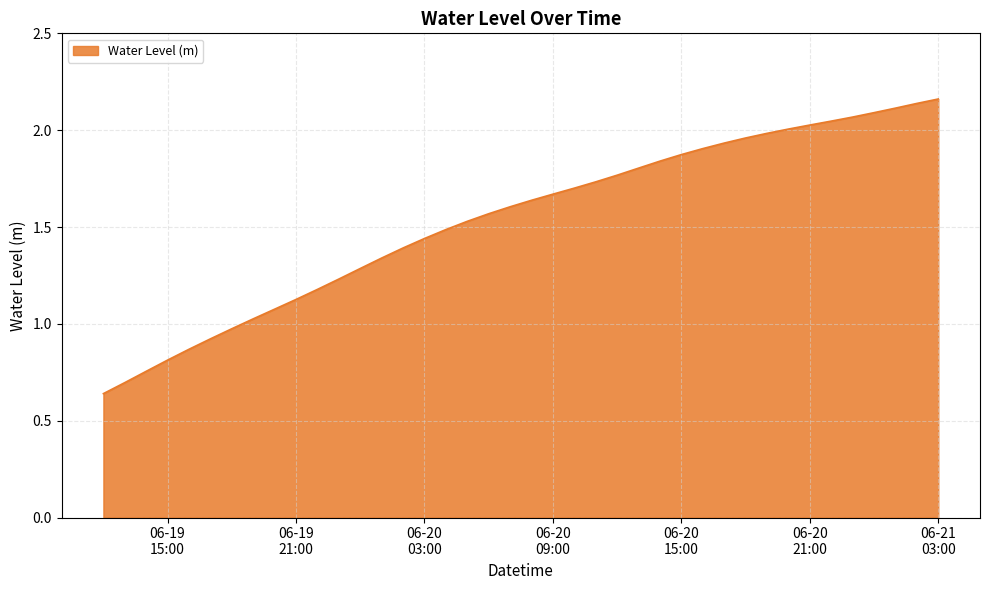

What is the difference between the maximum and minimum values?

1.5